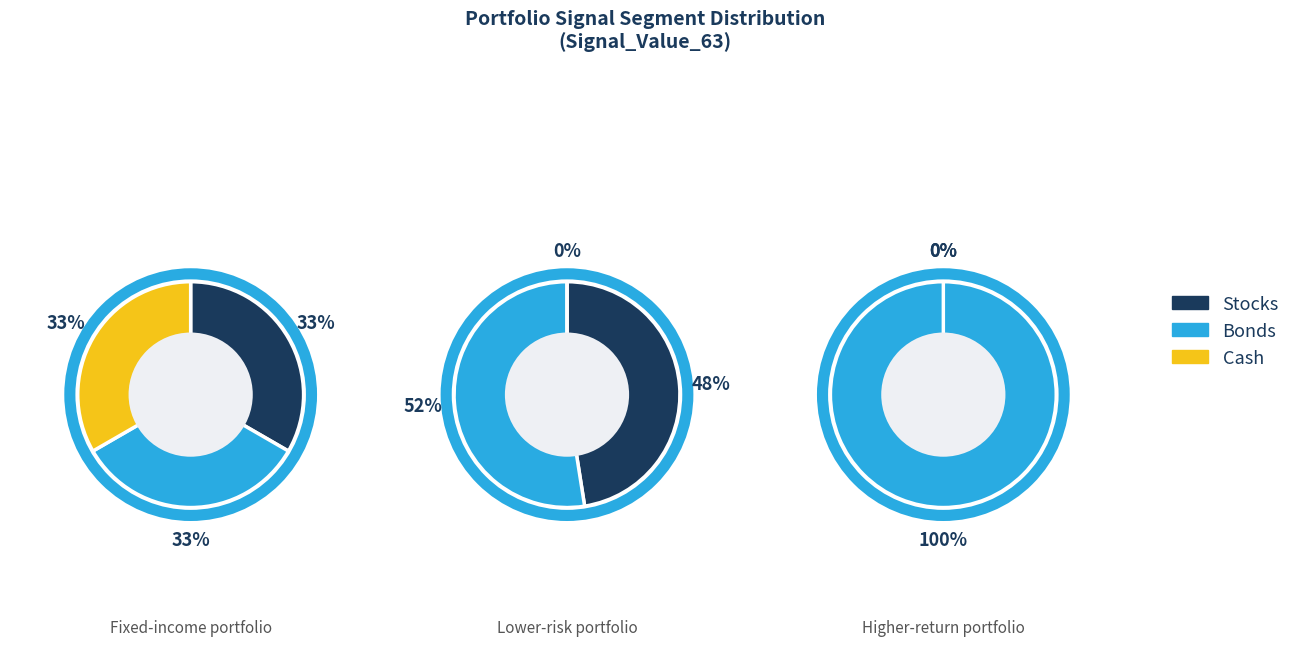

To the nearest percent, what is the difference between the largest and smallest slice percentages?

52%